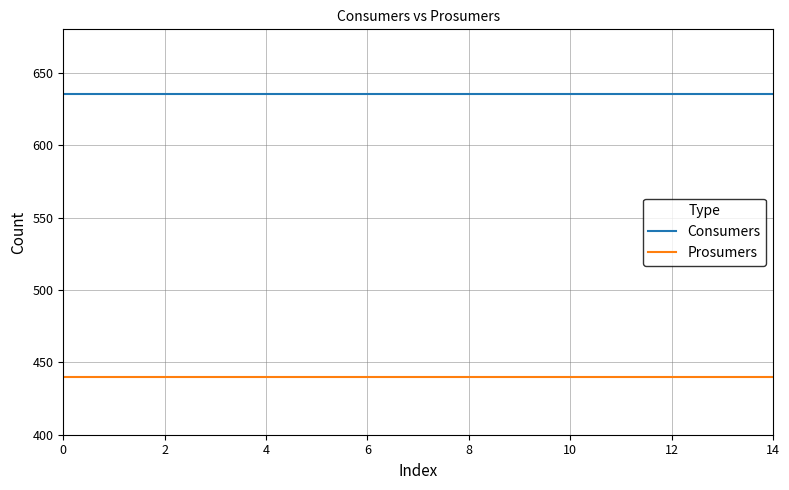

True or false: Consumers and Prosumers intersect in this chart.

False